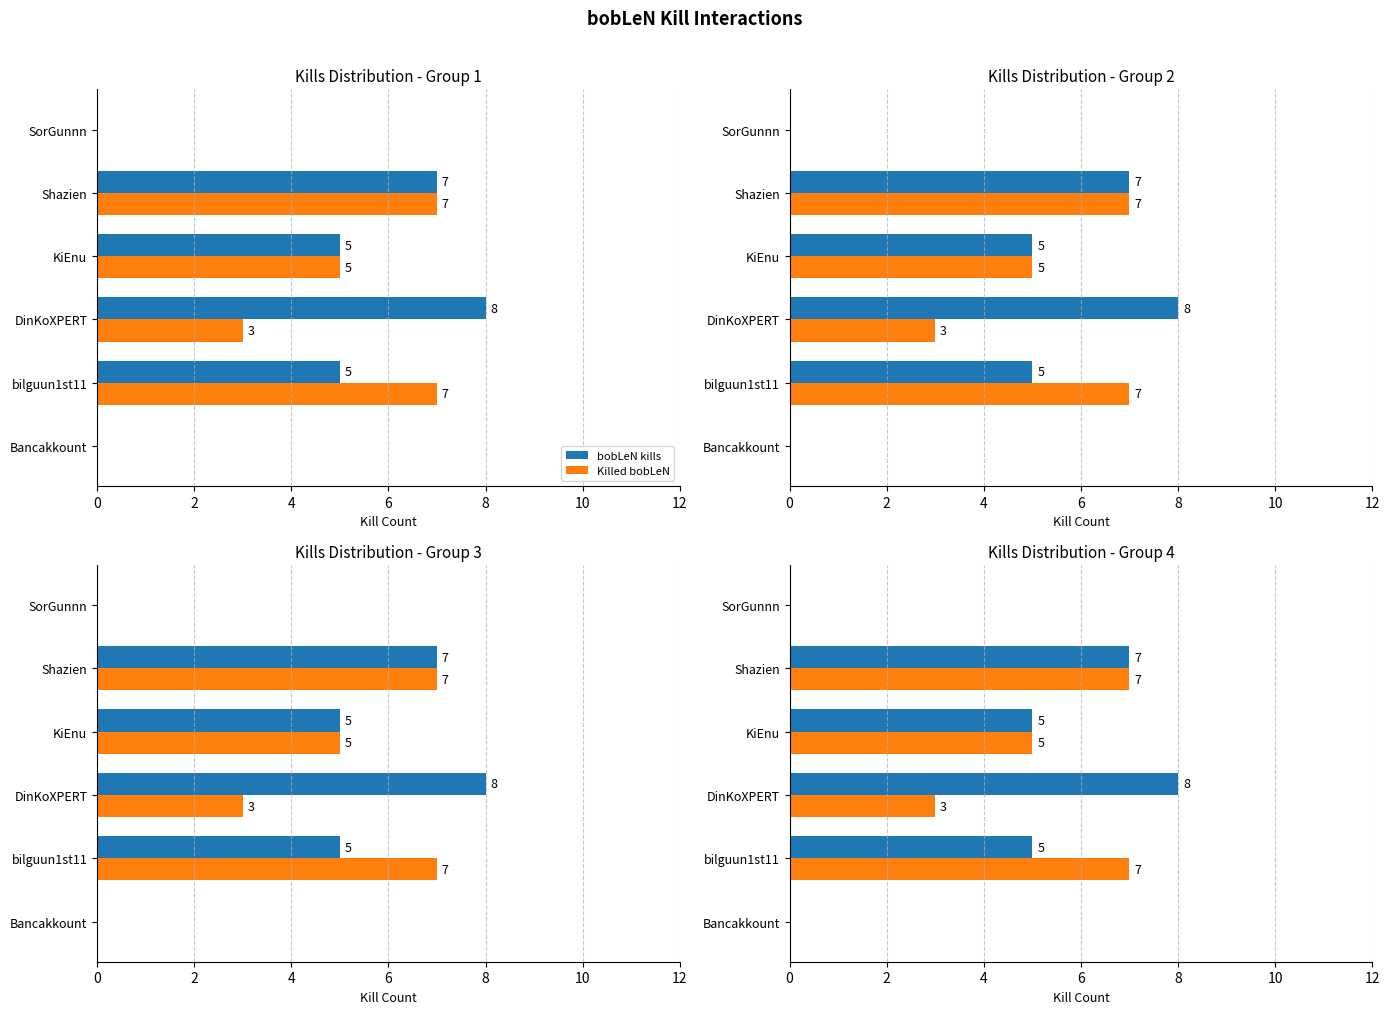

Where does the Killed bobLeN series first go above 5?

bilguun1st11